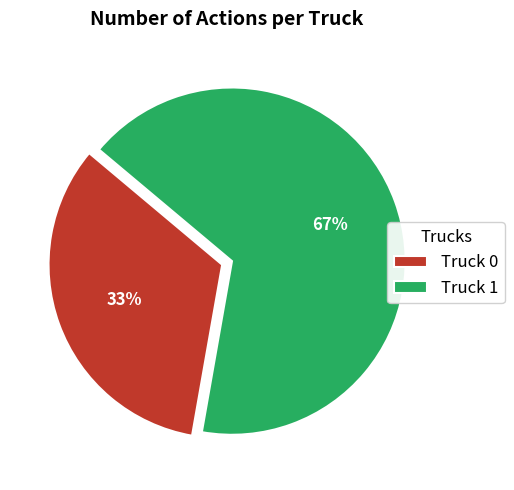

To the nearest percent, what is the combined percentage of Truck 0 and Truck 1?

100%